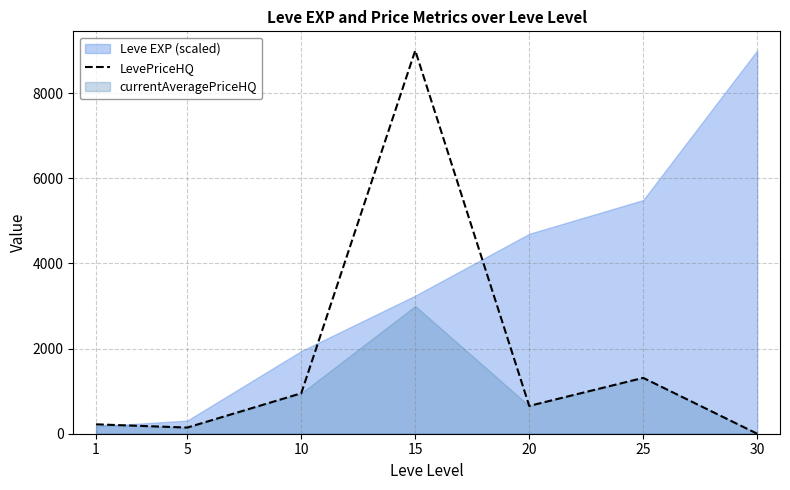

The value of LevePriceHQ at 25 is 1311.8. True or false?

True